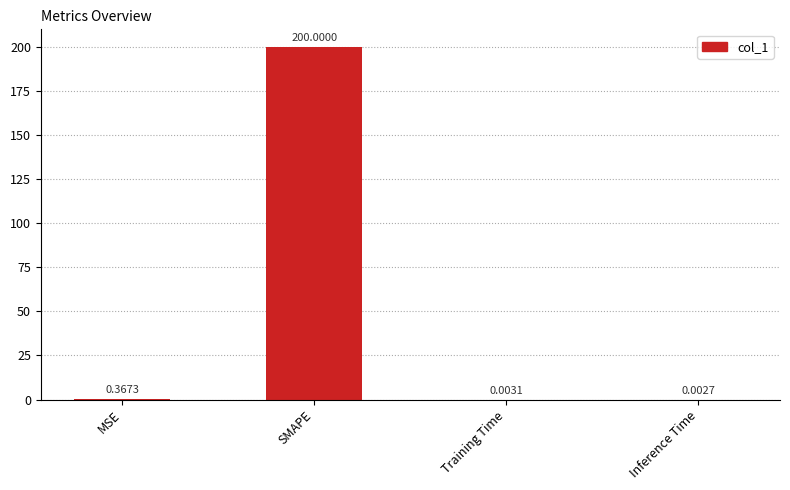

Does the chart contain stacked bars?

No